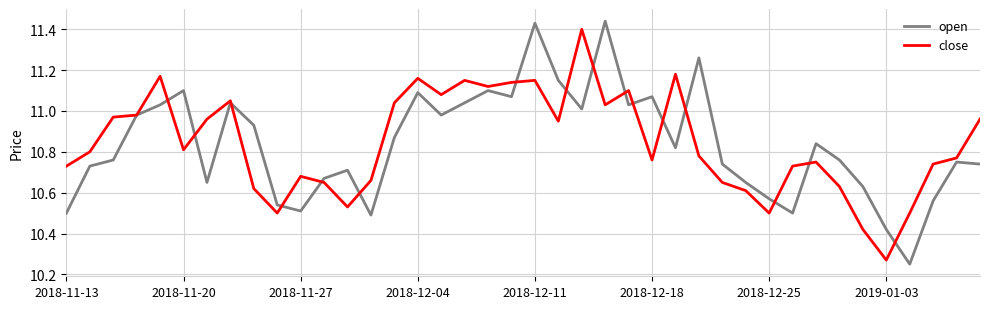

Does the chart display data point markers on the line(s)?

No